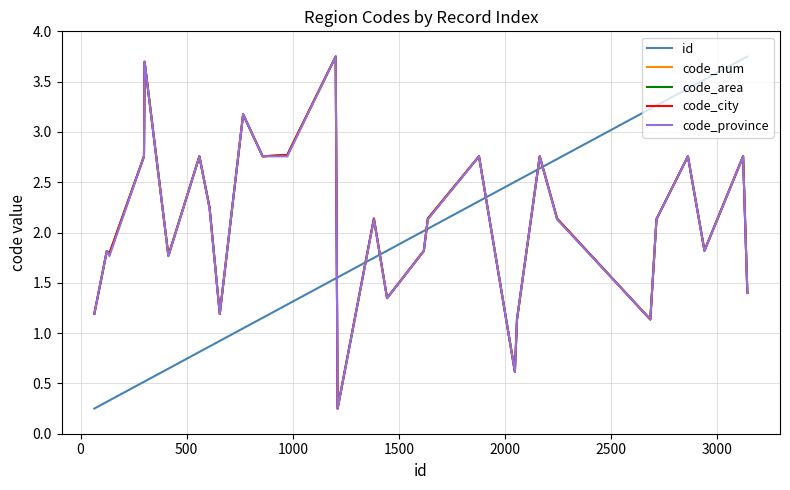

Reading left to right, extract all data points from this chart.

id: 0.2	0.3	0.3	0.5	0.5	0.6	0.8	0.9	0.9	1.0	1.2	1.3	1.5	1.6	1.7	1.8	2.0	2.0	2.3	2.5	2.5	2.6	2.7	3.2	3.3	3.4	3.5	3.7	3.8
code_num: 1.2	1.8	1.8	2.8	3.7	1.8	2.8	2.2	1.2	3.2	2.8	2.8	3.8	0.2	2.1	1.3	1.8	2.1	2.8	0.6	1.1	2.8	2.1	1.1	2.1	2.8	1.8	2.8	1.4
code_area: 1.2	1.8	1.8	2.8	3.7	1.8	2.8	2.2	1.2	3.2	2.8	2.8	3.8	0.2	2.1	1.3	1.8	2.1	2.8	0.6	1.1	2.8	2.1	1.1	2.1	2.8	1.8	2.8	1.4
code_city: 1.2	1.8	1.8	2.8	3.7	1.8	2.8	2.2	1.2	3.2	2.8	2.8	3.8	0.2	2.1	1.3	1.8	2.1	2.8	0.6	1.1	2.8	2.1	1.1	2.1	2.8	1.8	2.8	1.4
code_province: 1.2	1.8	1.8	2.8	3.7	1.8	2.8	2.2	1.2	3.2	2.8	2.8	3.8	0.2	2.1	1.3	1.8	2.1	2.8	0.6	1.1	2.8	2.1	1.1	2.1	2.8	1.8	2.8	1.4